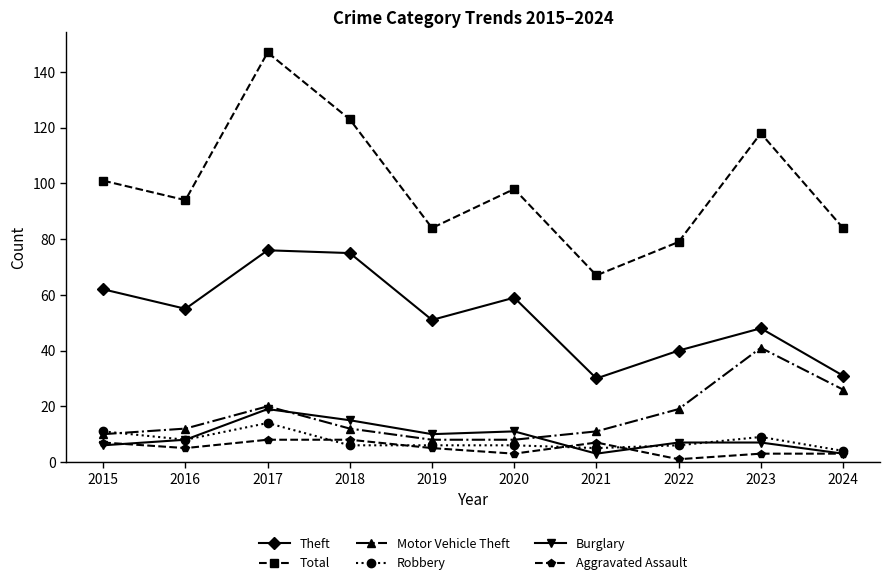

What is the difference between the Motor Vehicle Theft values at 2021 and 2015?

1